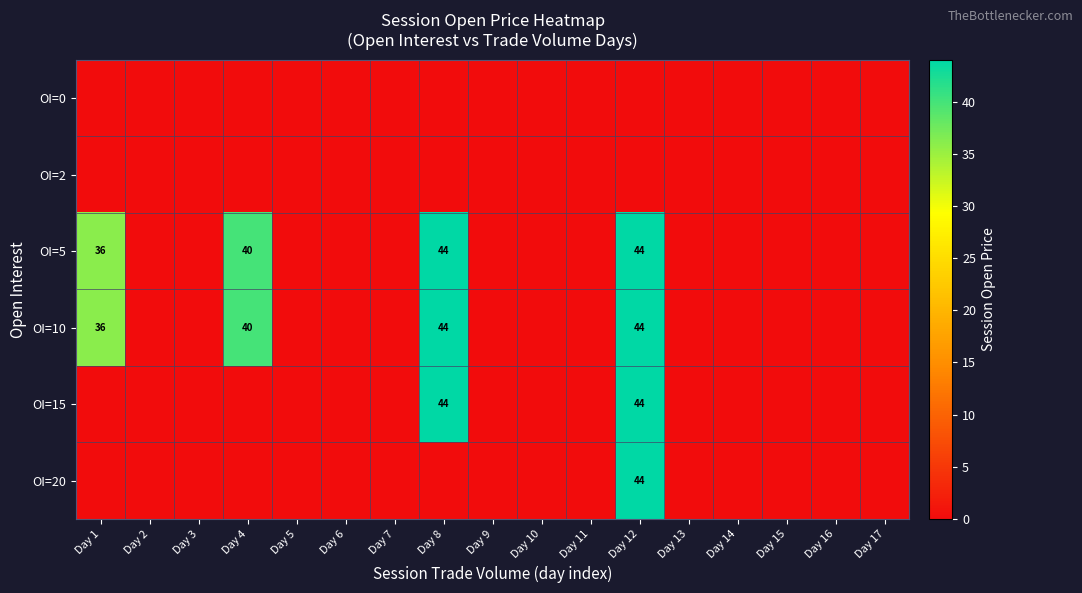

Is it true that OI=10 equals 59 at Day 12?

False